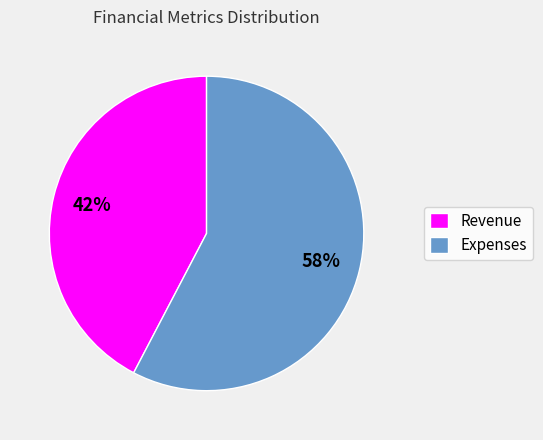

How many slices are in this pie chart?

2